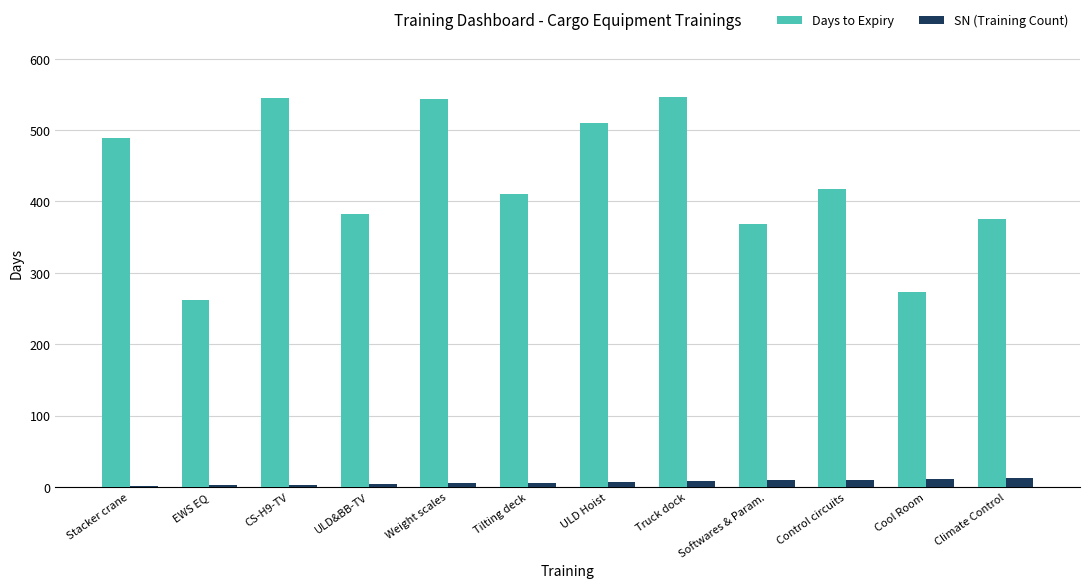

Which series changed the most between ULD Hoist and Cool Room?

Days to Expiry